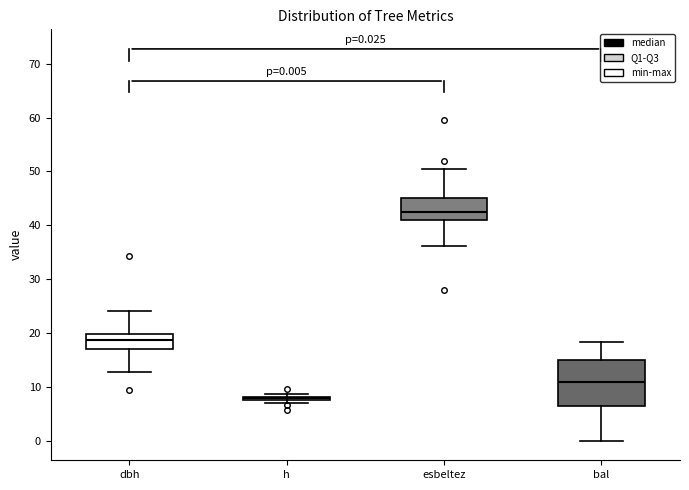

Which box is the tallest, from its lower edge to its upper edge?

bal